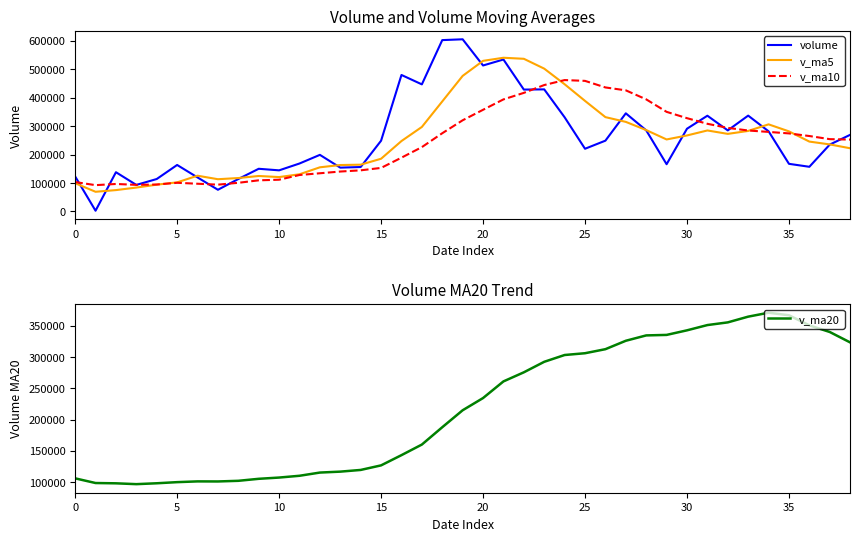

What is the greatest value displayed?

604999.5